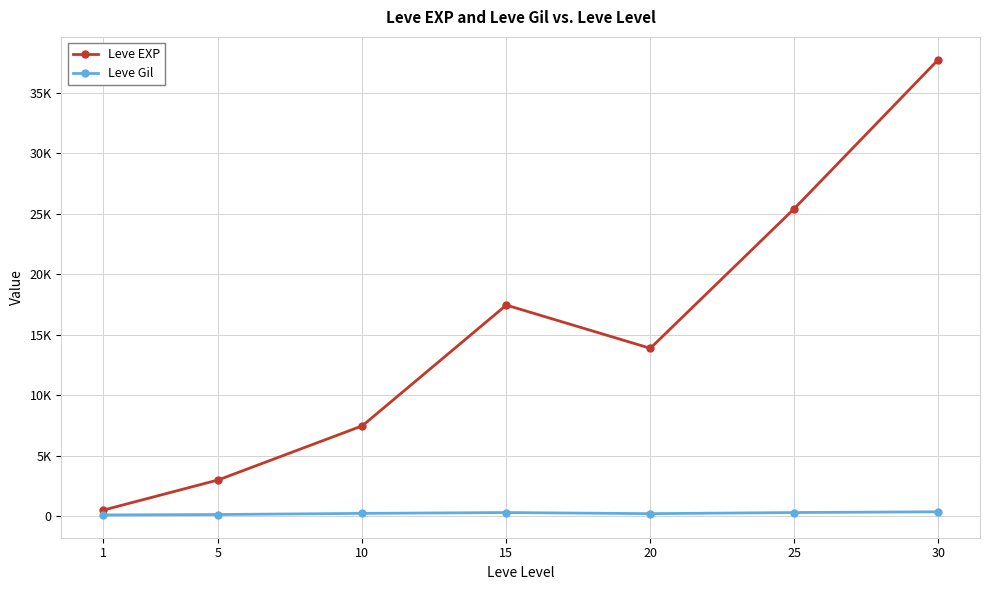

What is the maximum value for Leve Gil?

375.2